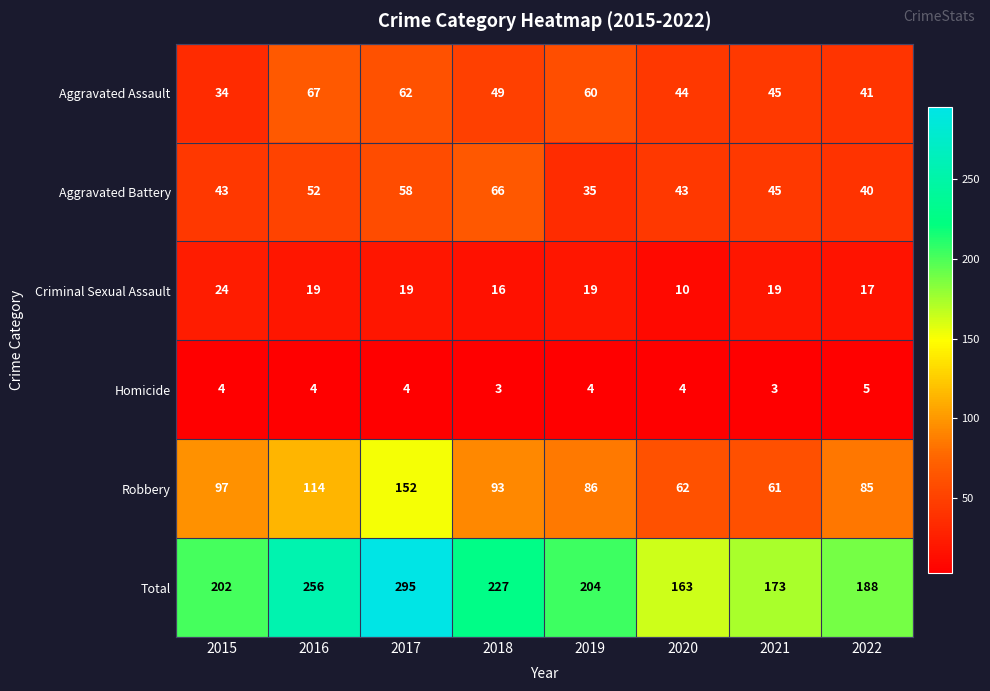

The Total series shows 202 at 2015. True or false?

True